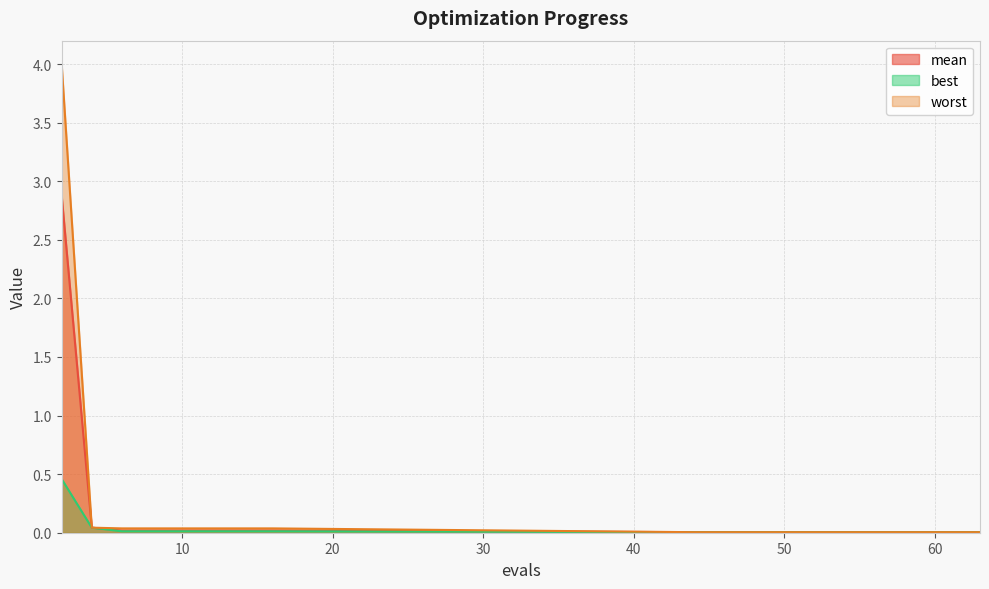

True or false: mean has a value of 0.1 at 4.

False